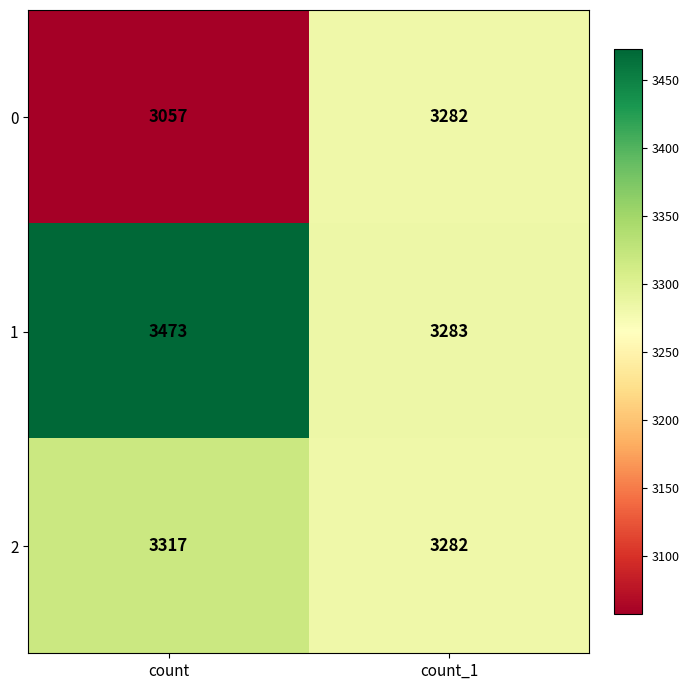

At how many categories does at least one series exceed 3158?

2